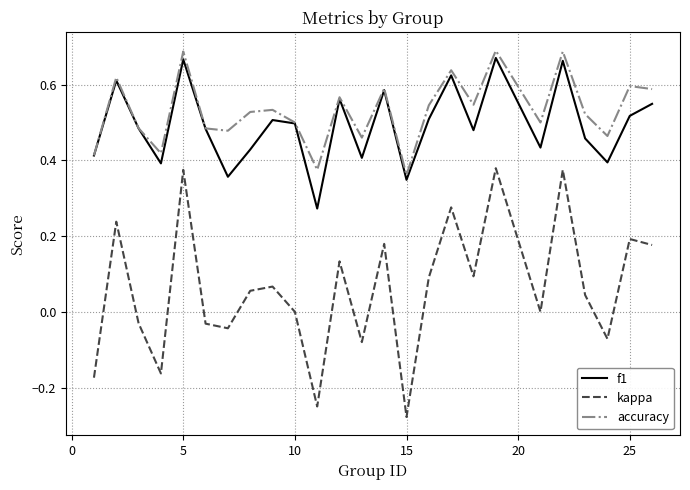

True or false: kappa and f1 cross at least once.

False